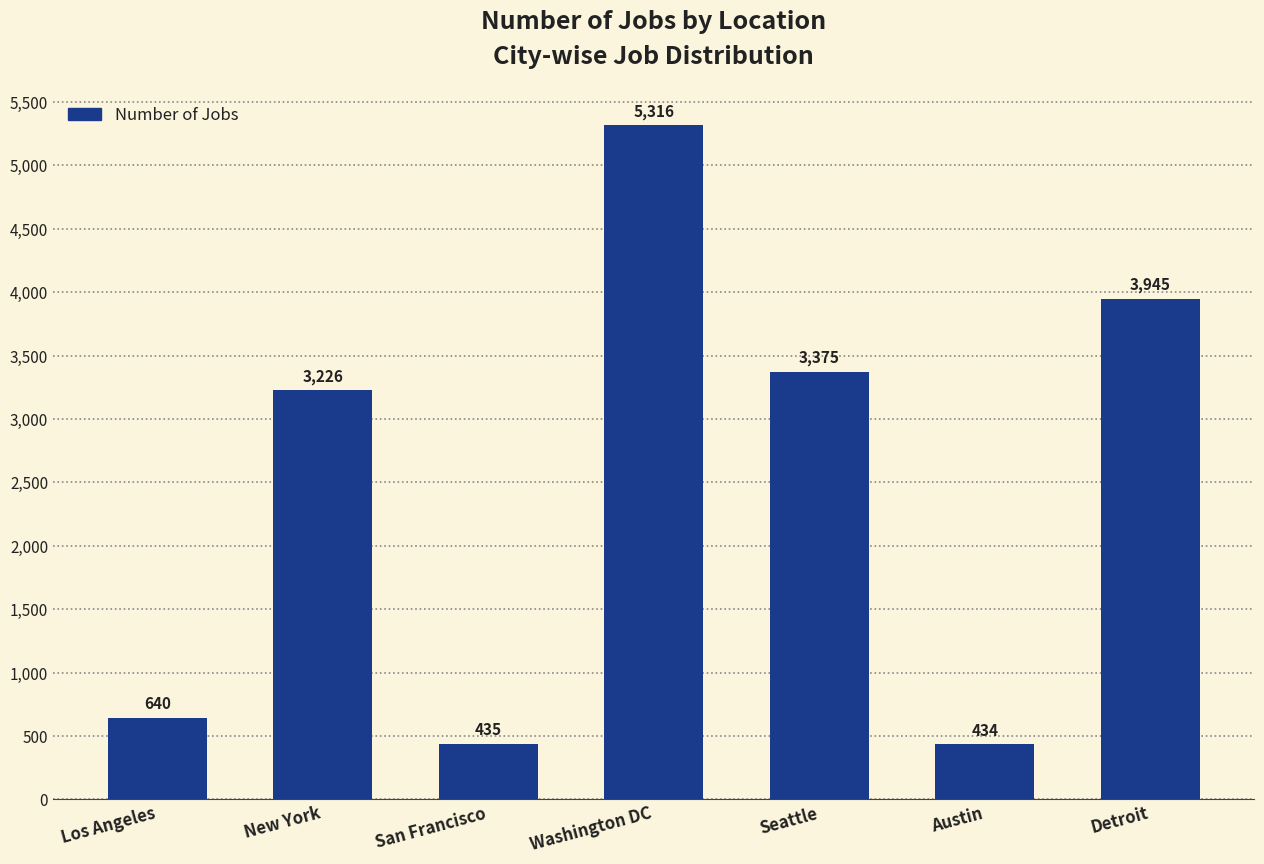

Which has a higher value, Austin or Washington DC?

Washington DC